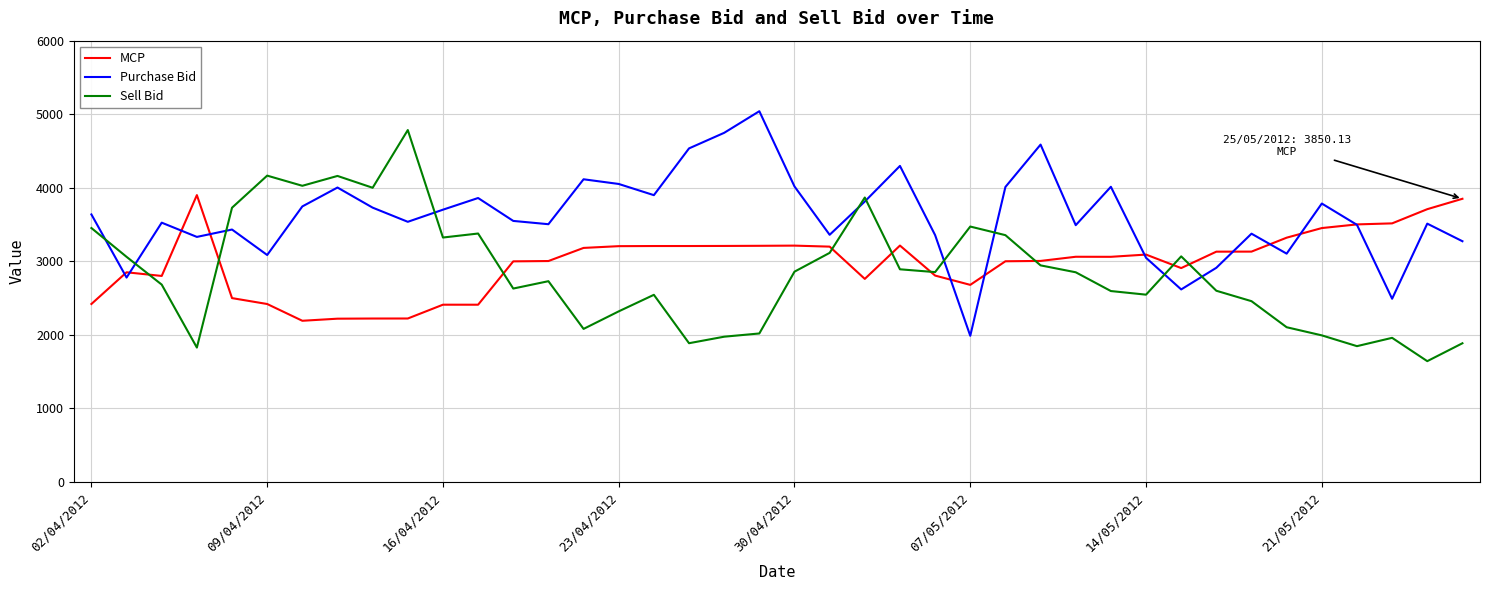

Rank the series by their maximum value, from lowest to highest.

MCP, Sell Bid, Purchase Bid